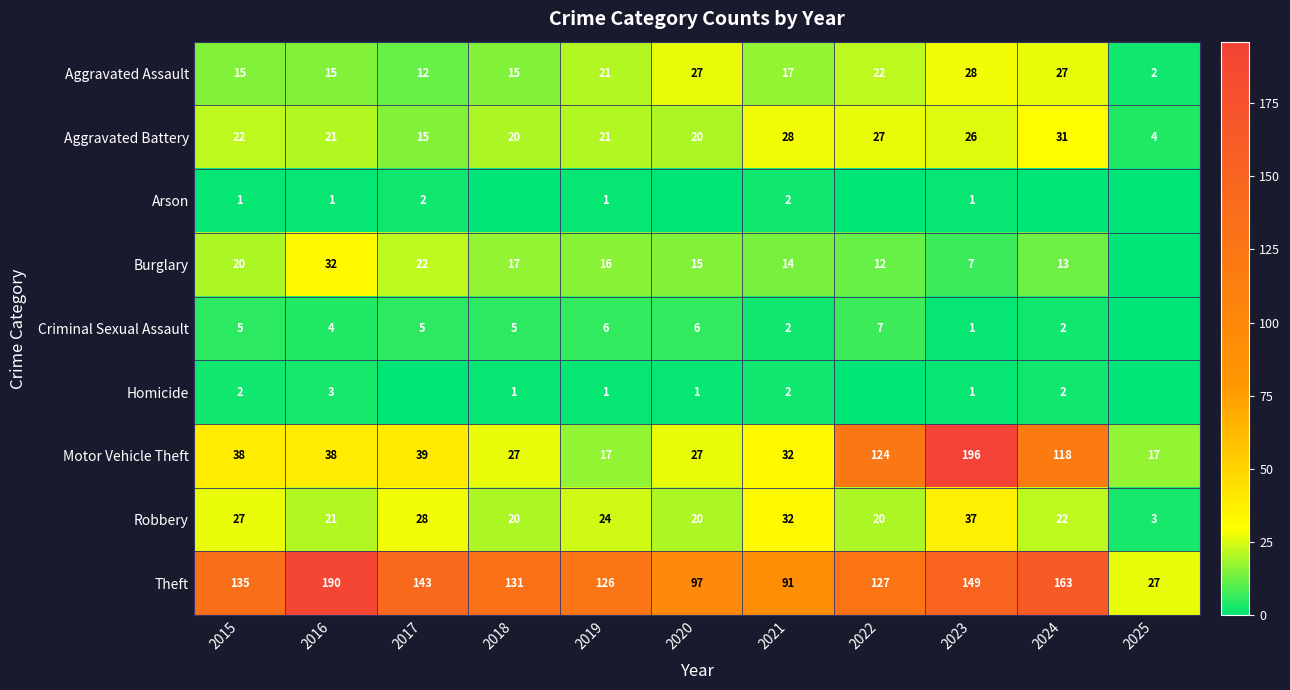

What is the difference between the maximum and minimum values in the Aggravated Battery series?

27